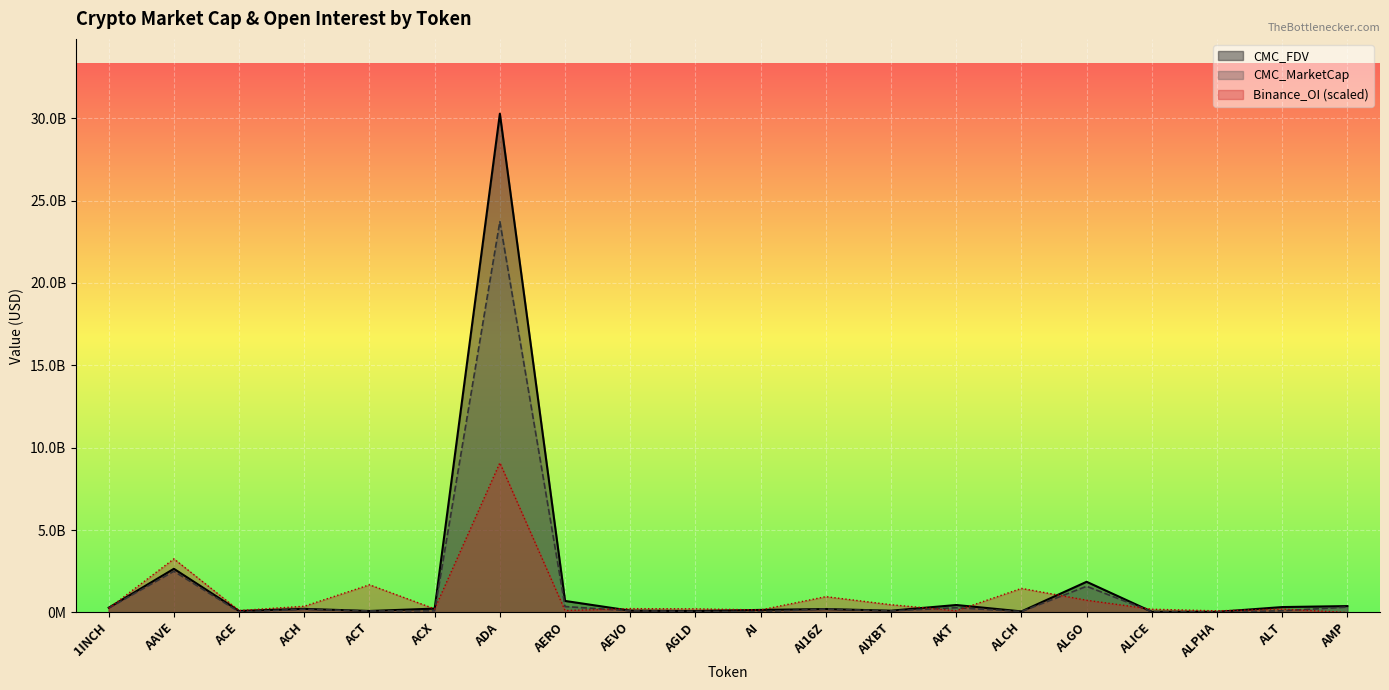

Does the chart display data point markers on the line(s)?

No